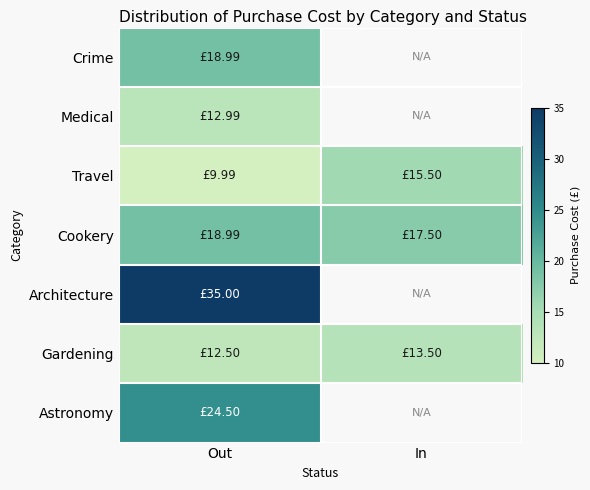

Which category has the highest value in the Medical series?

Out